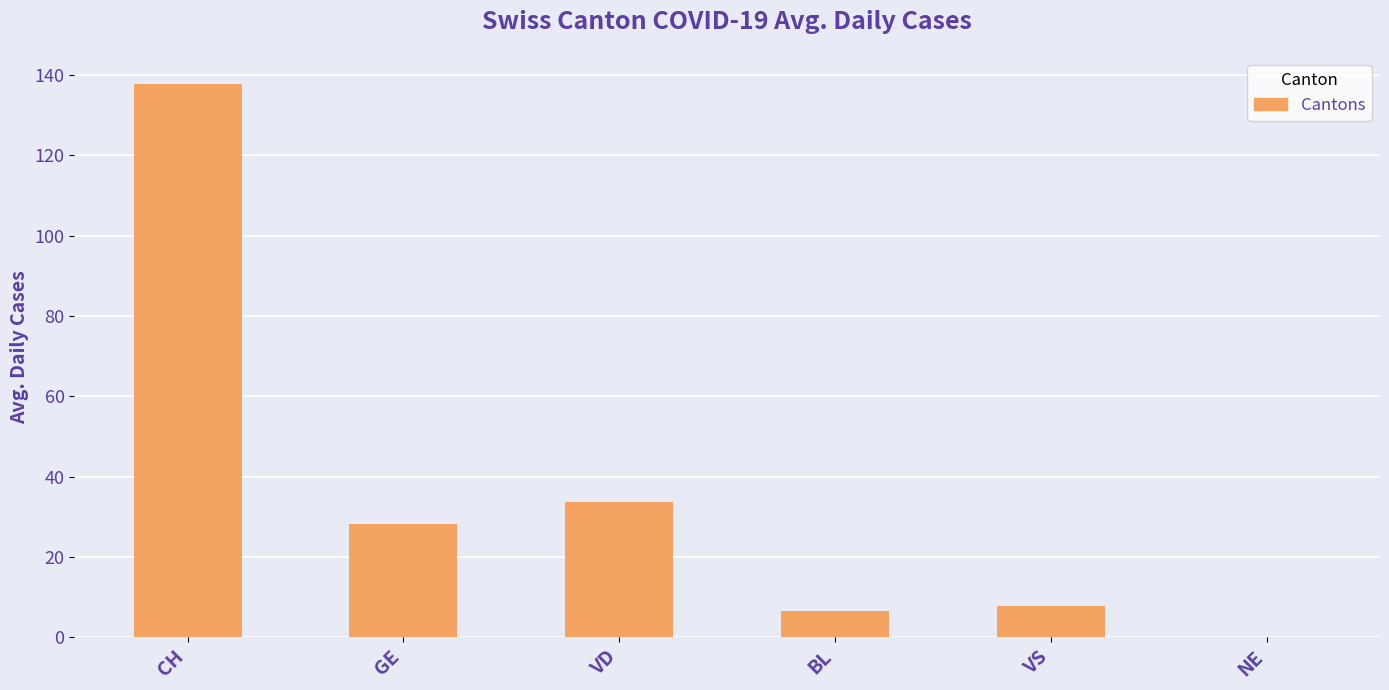

Reading left to right, list all the values displayed in this chart.

137.6	28.2	33.7	6.7	7.9	0.0